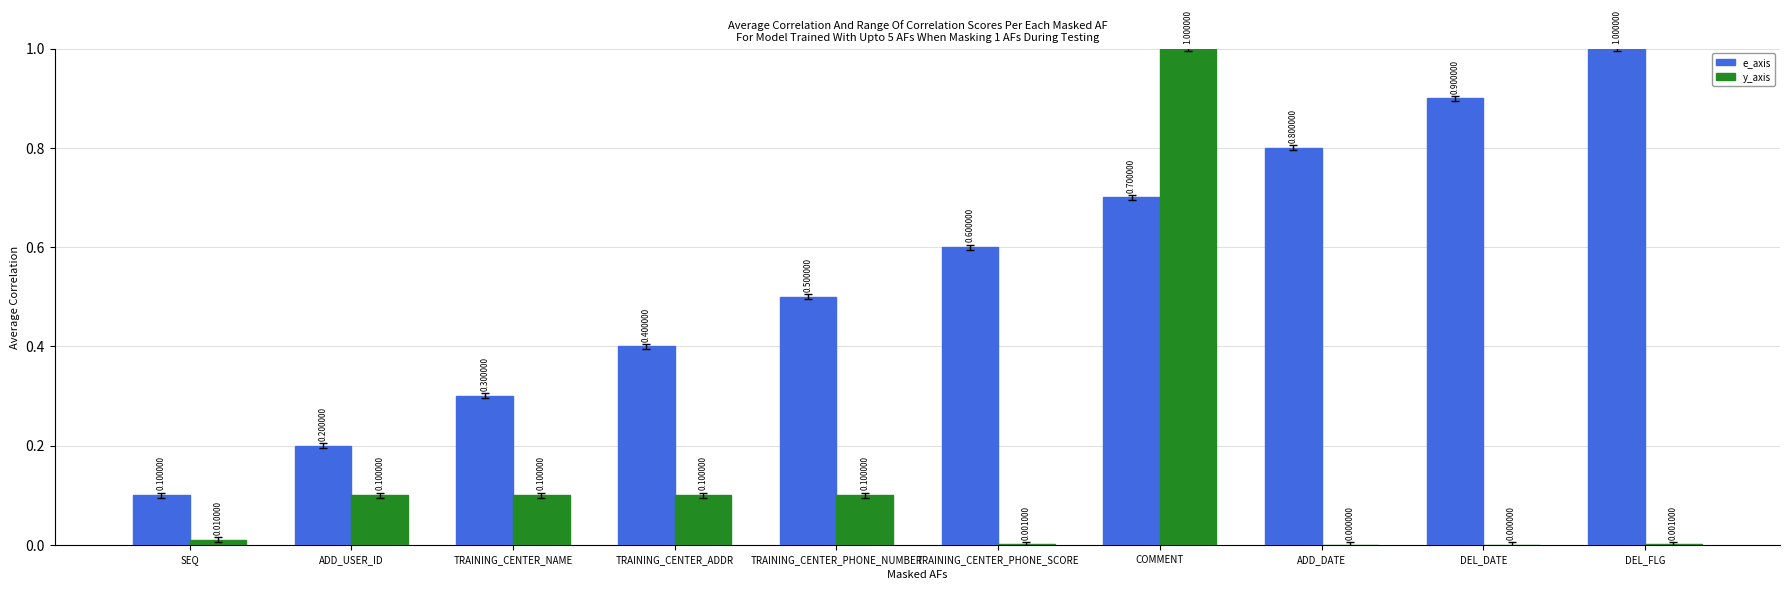

Which category has the highest value in the e_axis series?

DEL_FLG